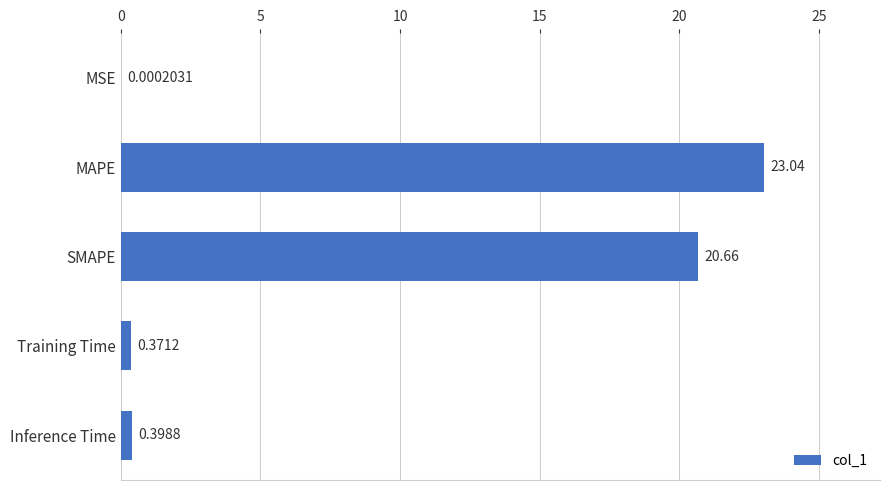

How many series are shown in this chart?

1